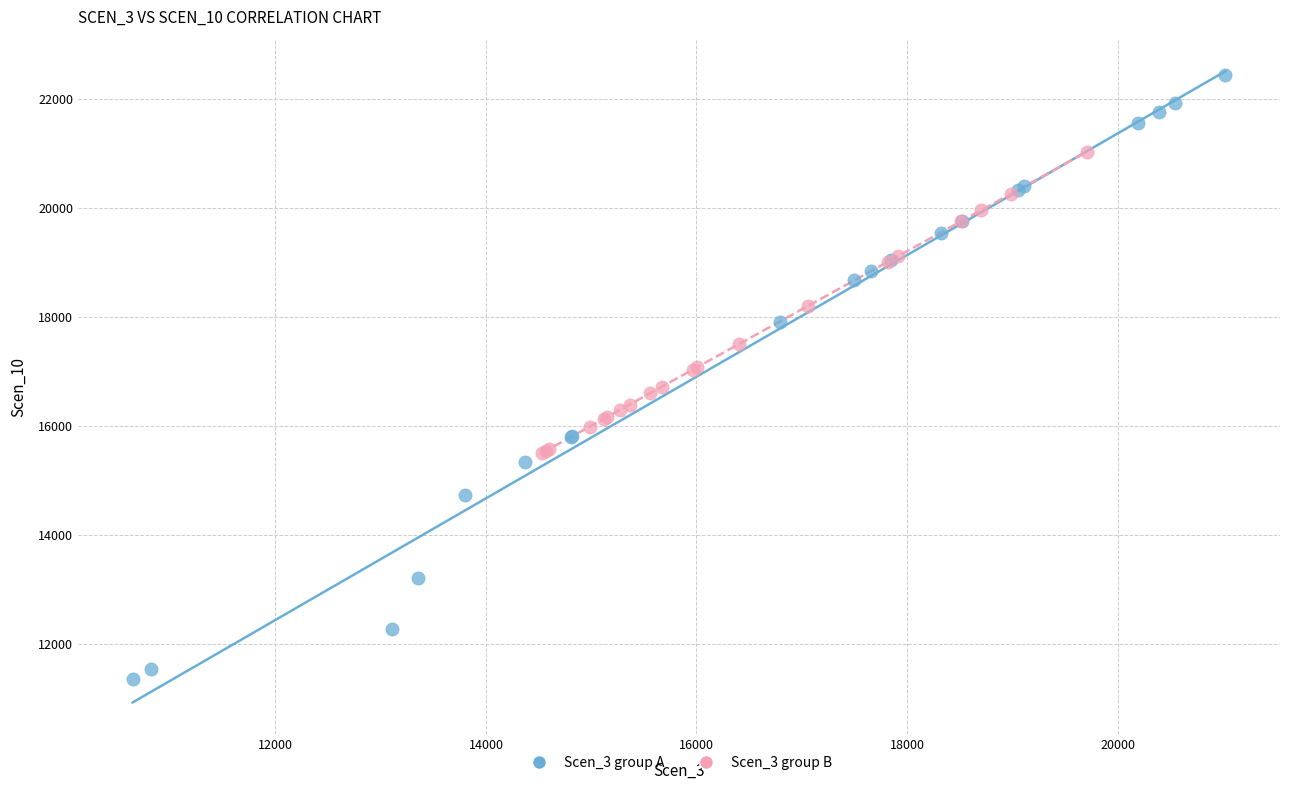

Which series contains the highest Y value?

Scen_3 group A